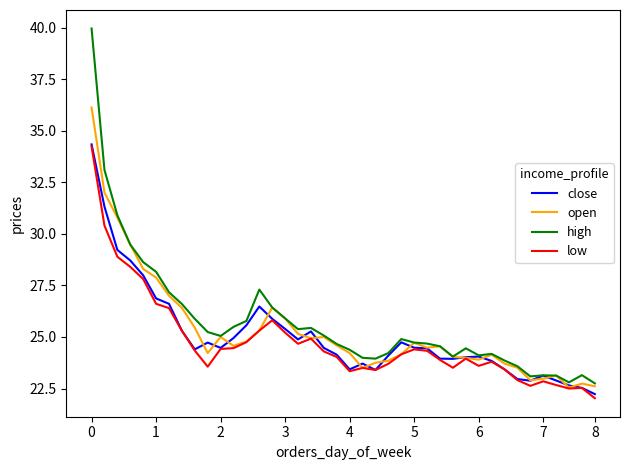

Rank the series by their average value, from lowest to highest.

low, close, open, high